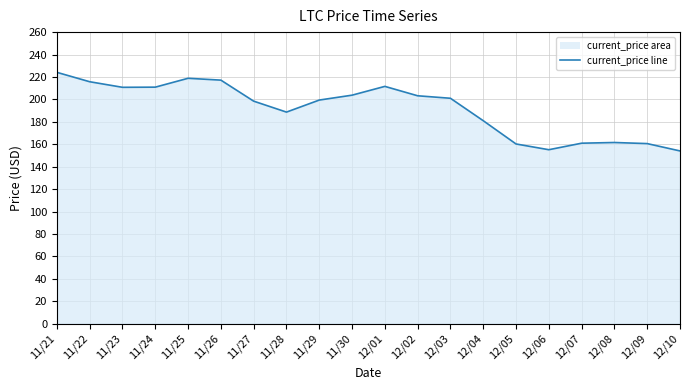

What is the difference between the maximum and minimum values?

70.1